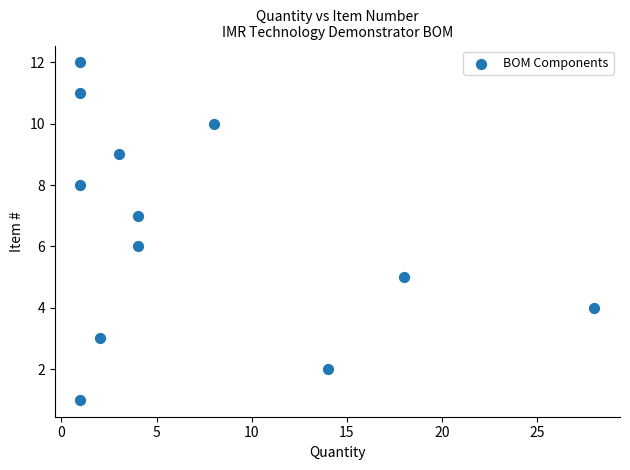

What is the range of X values (max minus min)?

27